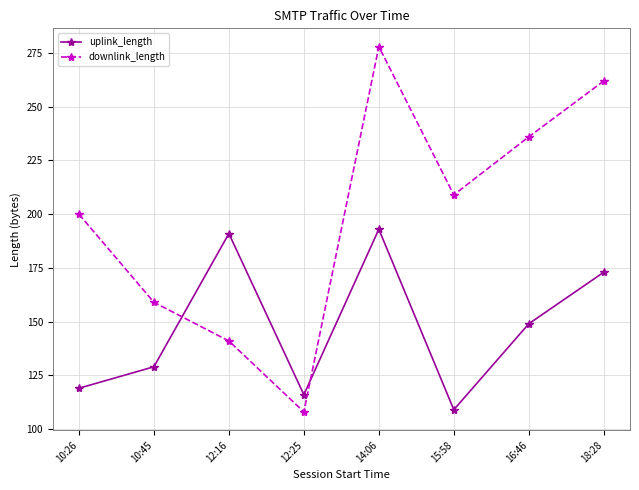

What is the approximate value of downlink_length at 12:16, to the nearest 10?

140